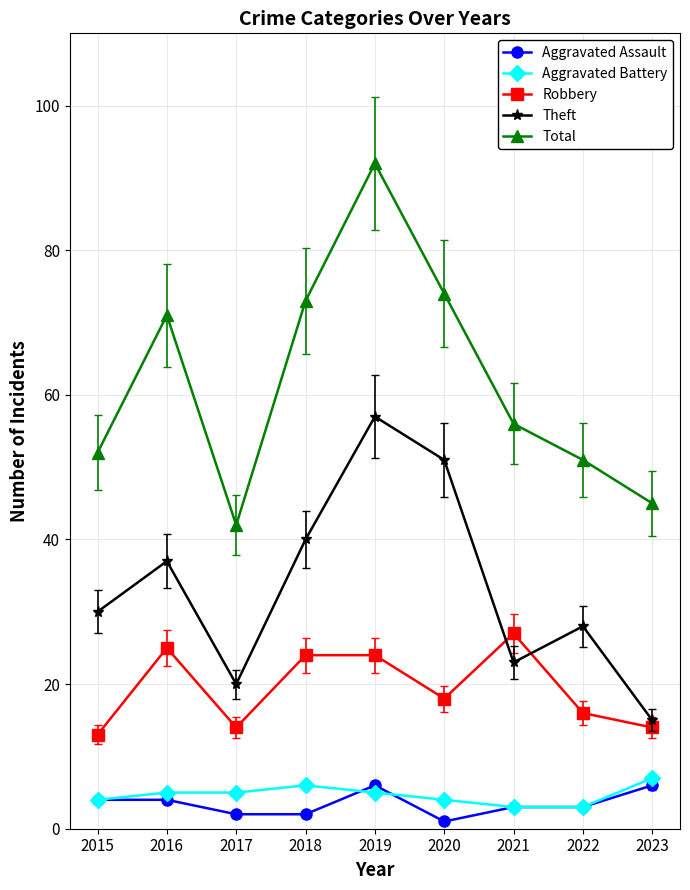

At which category does Total reach its first local valley?

2017